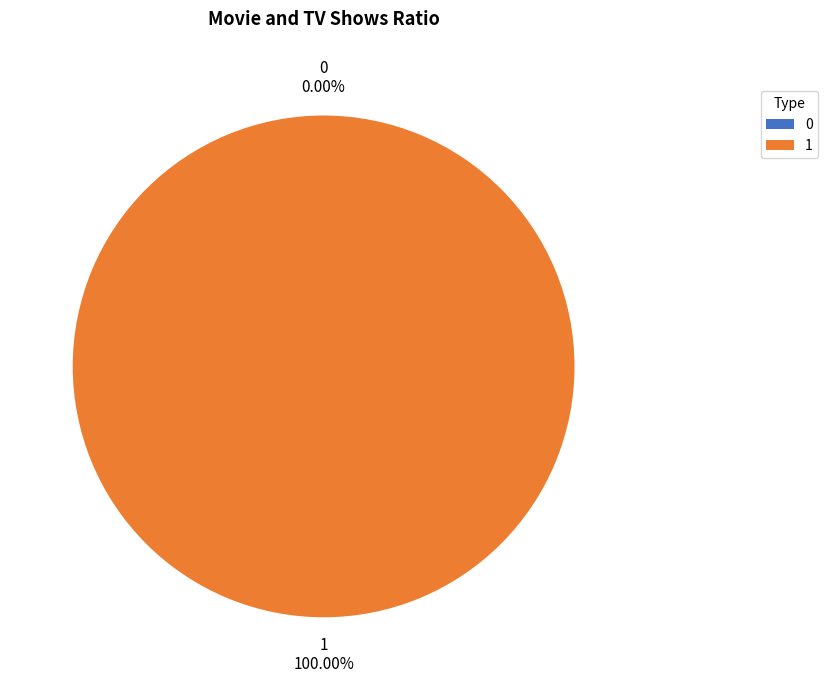

The 1 slice represents 99% of the pie. True or false?

False